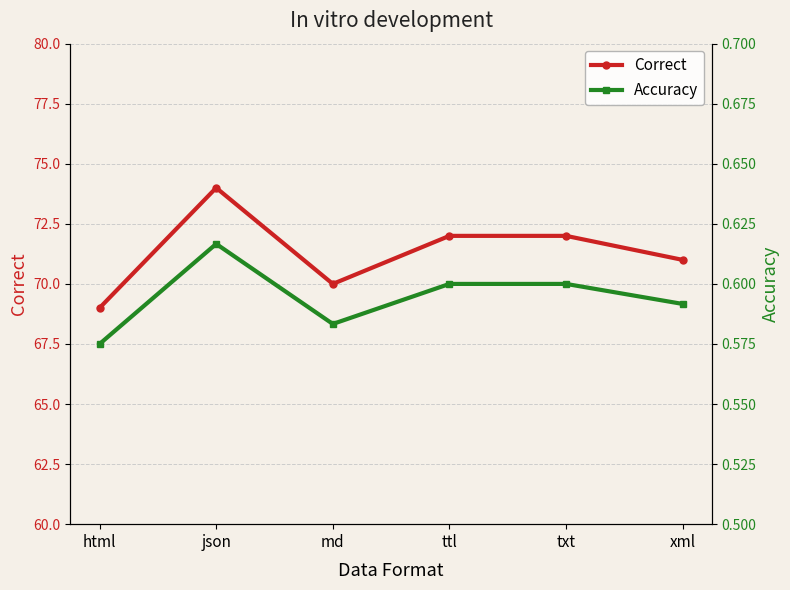

How many lines are shown in the chart?

2